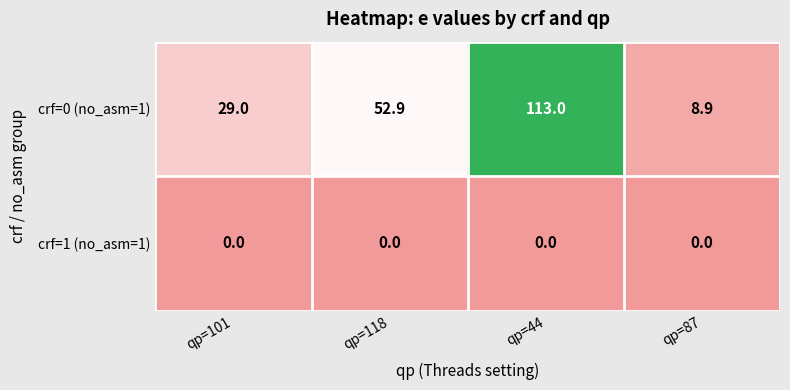

List the series in order of their overall mean, lowest first.

crf=1 (no_asm=1), crf=0 (no_asm=1)